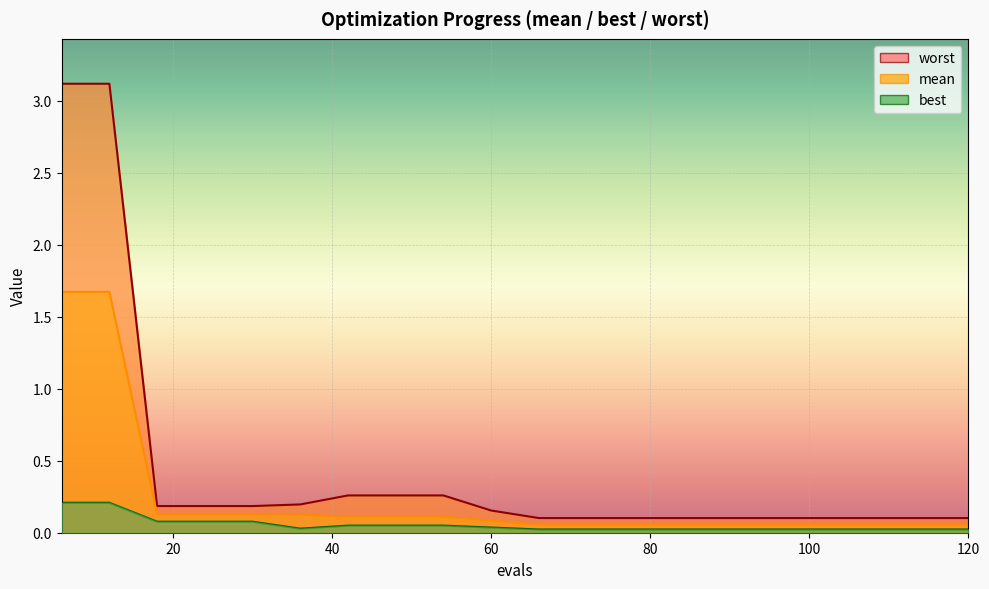

At which label does best reach its minimum?

66